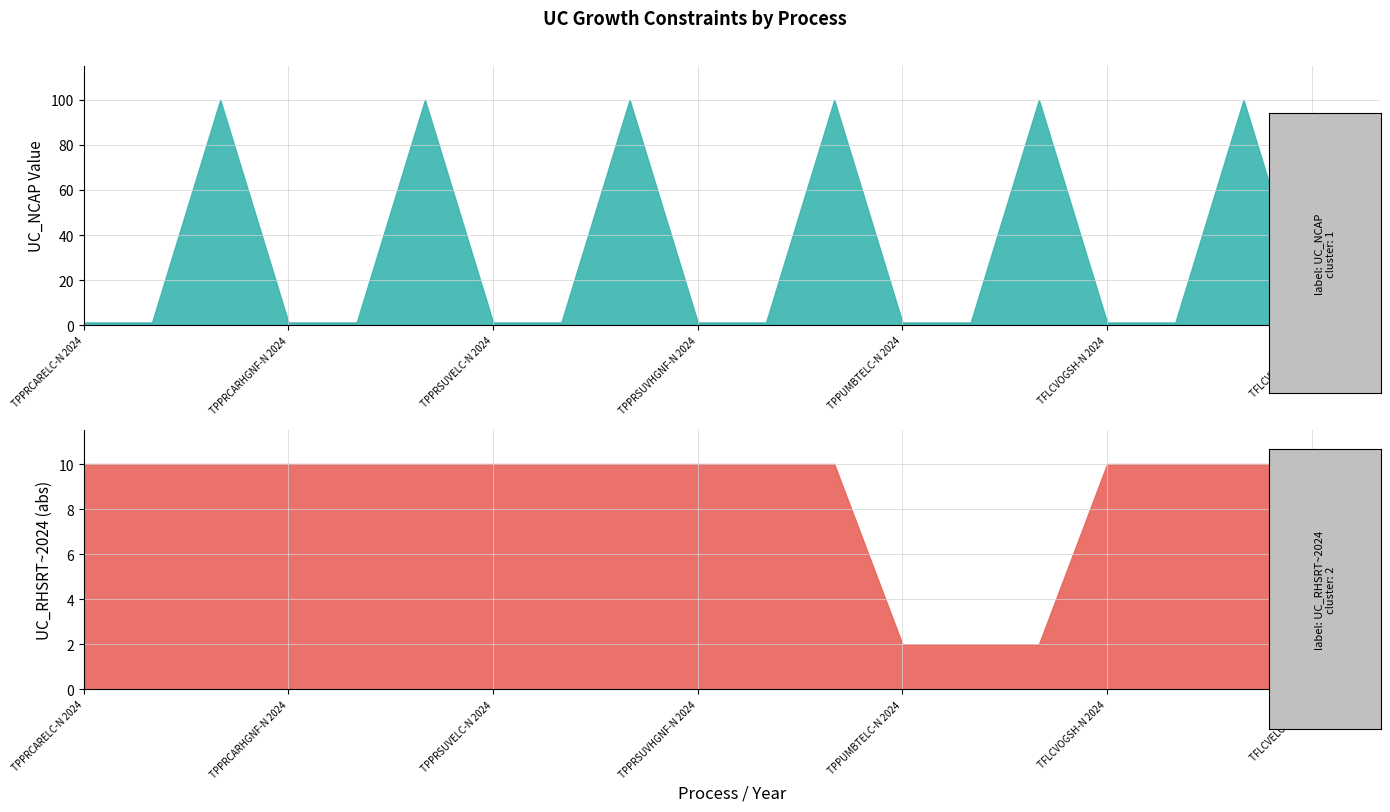

What is the sum of all UC_NCAP values?

616.8